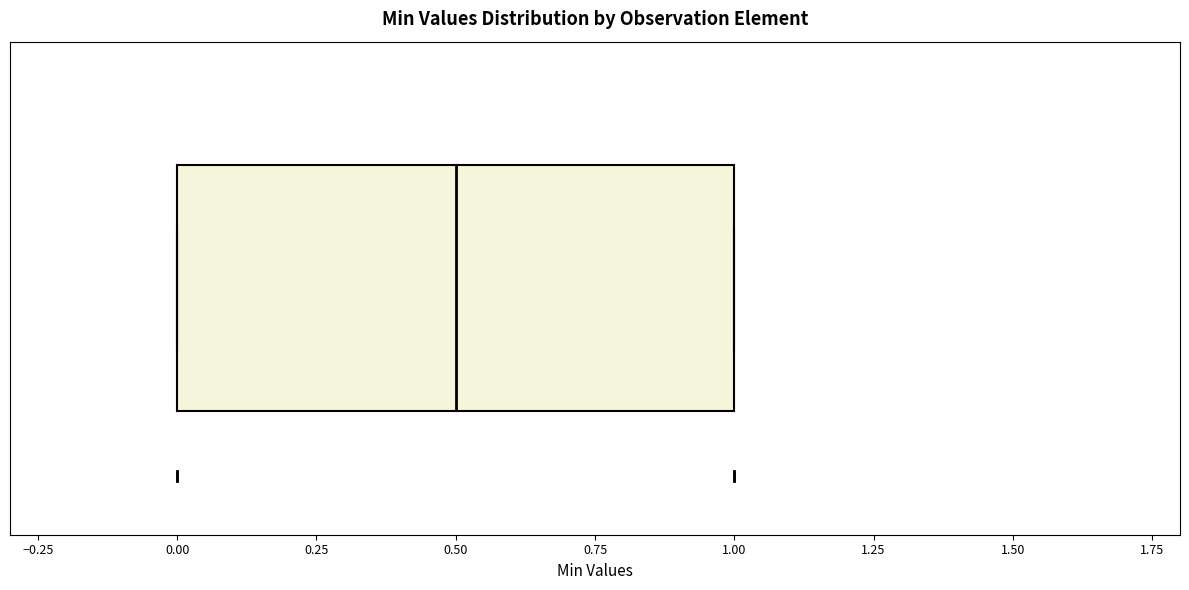

Where does the median line of the box sit on the x-axis? The values are not printed on the chart, so give them approximately, as read against the axis.

0.5